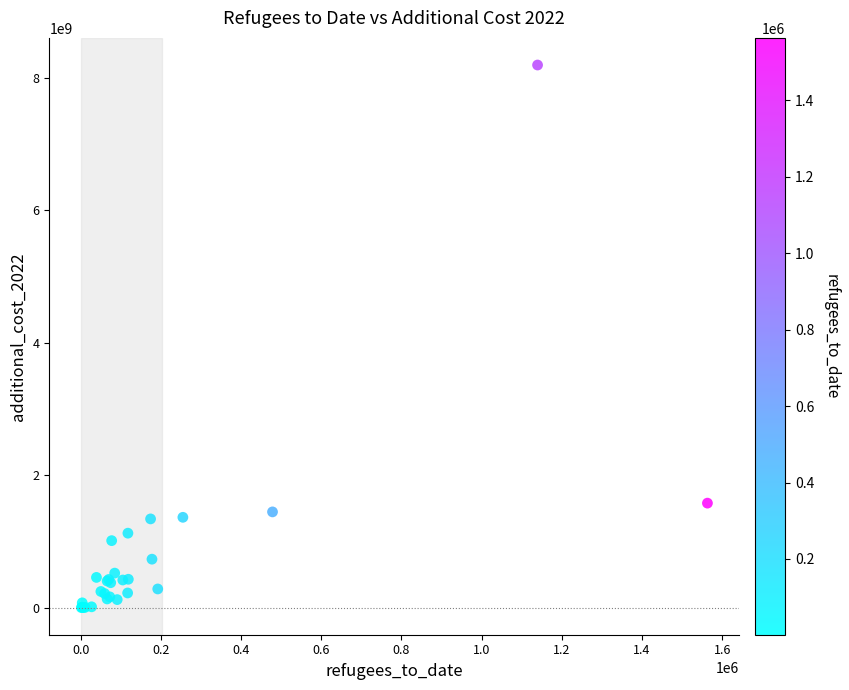

What Y value in the scatter plot is closest to 4098009486?

1577936519.3